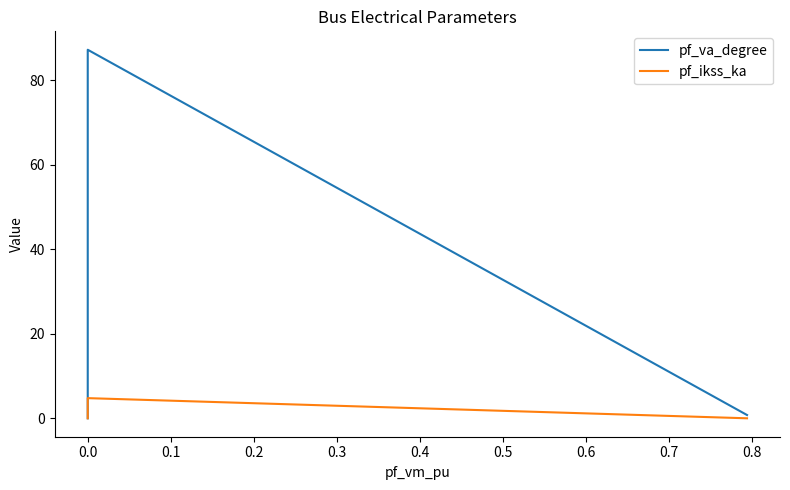

Does the chart display data point markers on the line(s)?

No